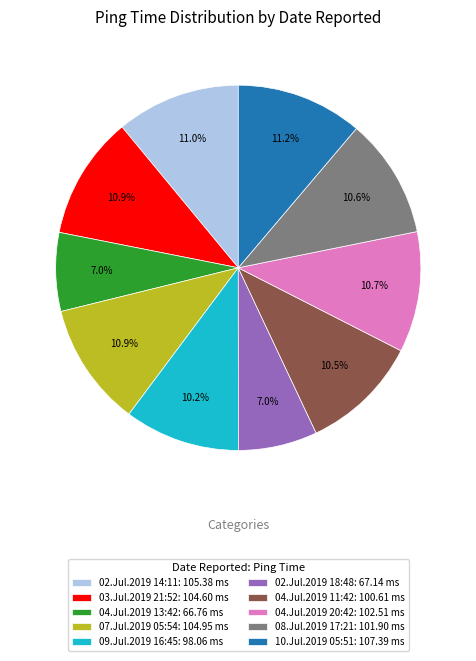

What portion of the pie excludes 02.Jul.2019 18:48?

93.0%